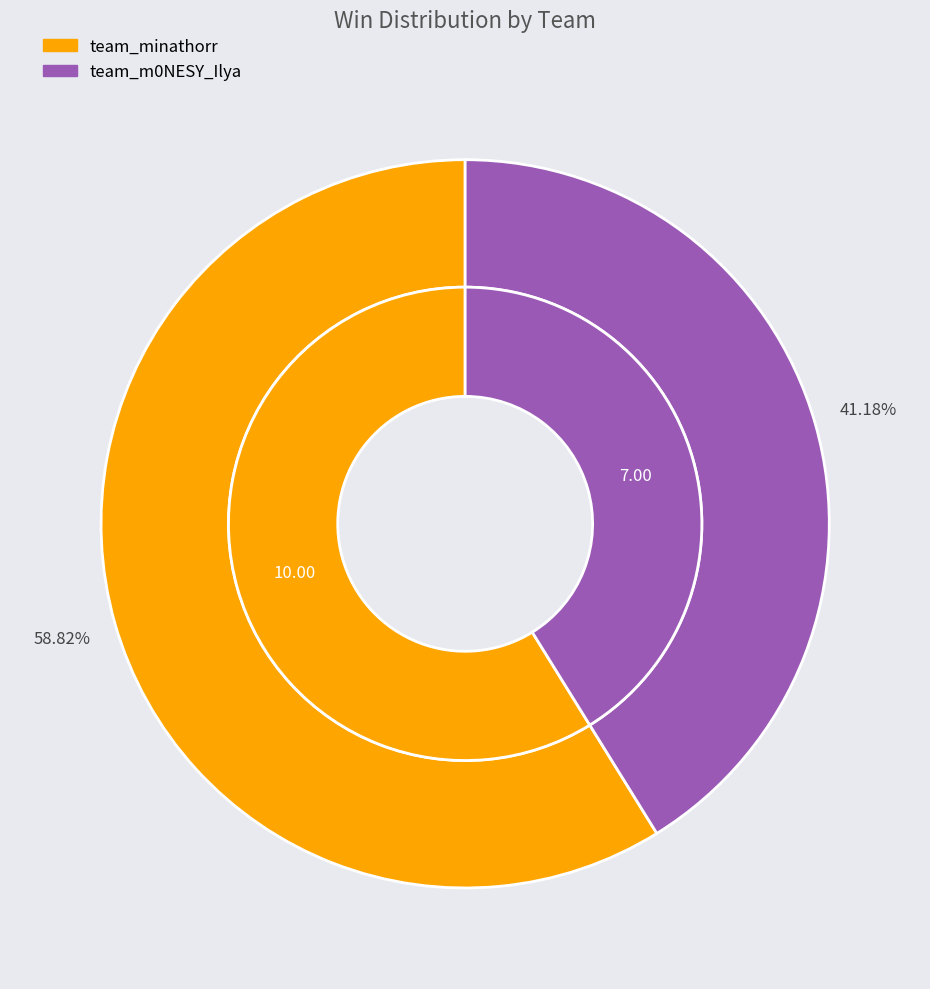

Which category has the smallest portion of the pie?

team_m0NESY_Ilya